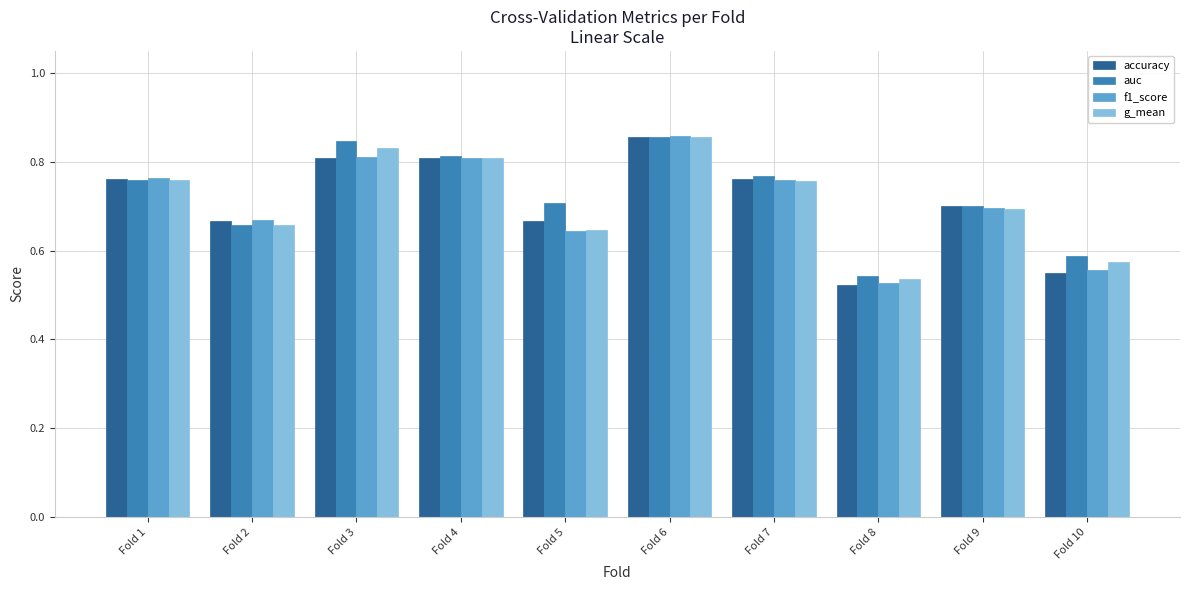

What is the difference between the maximum and minimum values in the f1_score series?

0.3